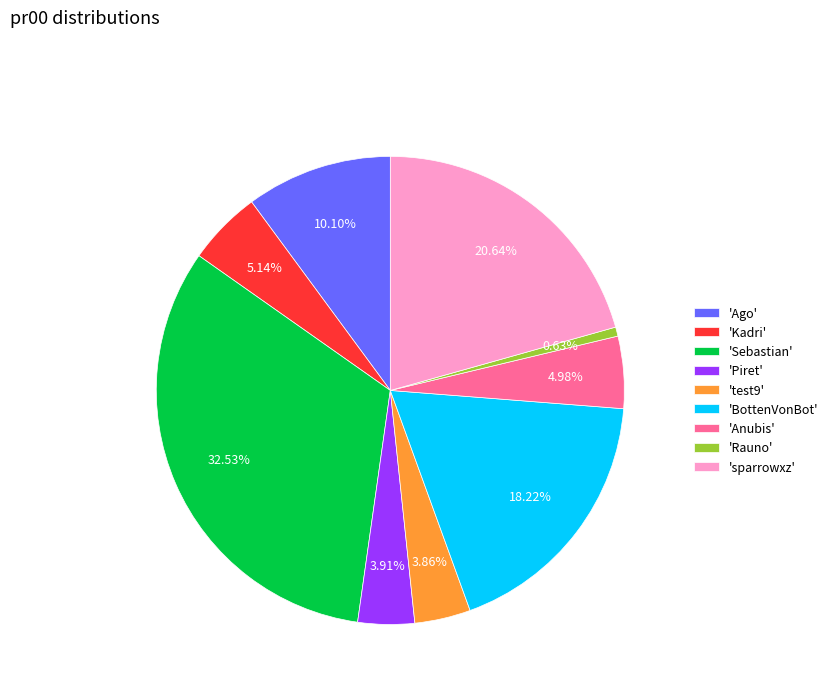

Which has a higher value, 'Anubis' or 'test9'?

'Anubis'